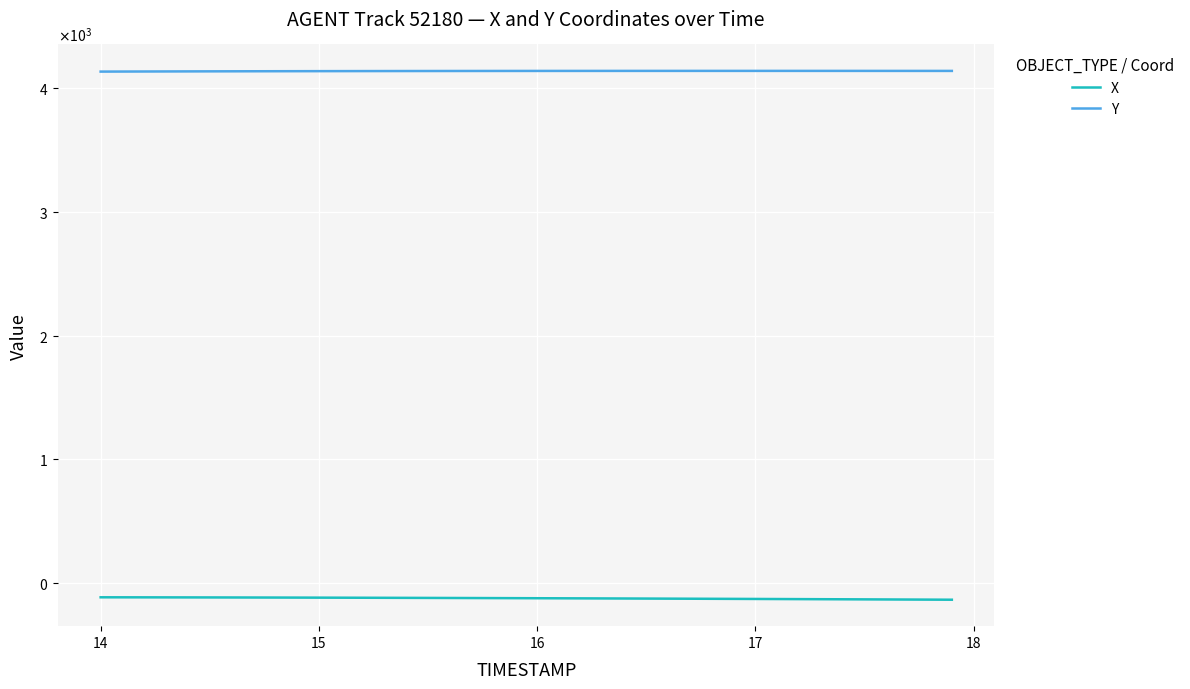

List the series in order of their peak value, highest first.

Y, X